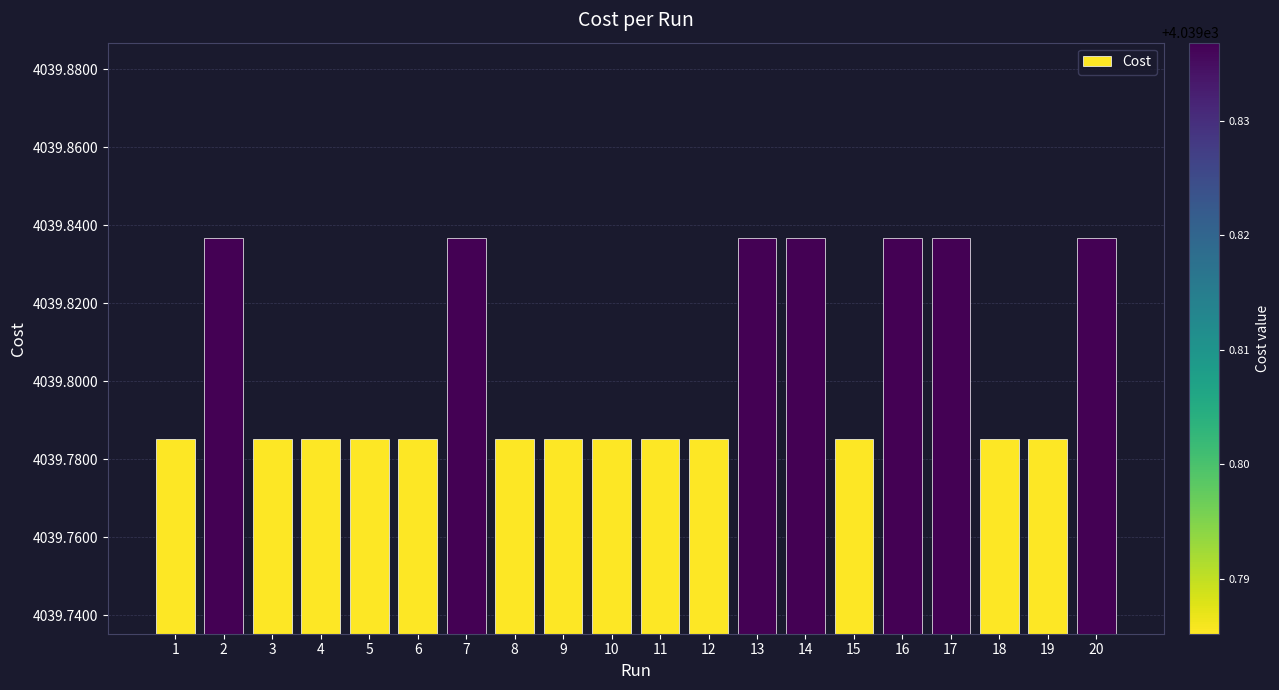

What is the change in value from 6 to 20?

+0.1